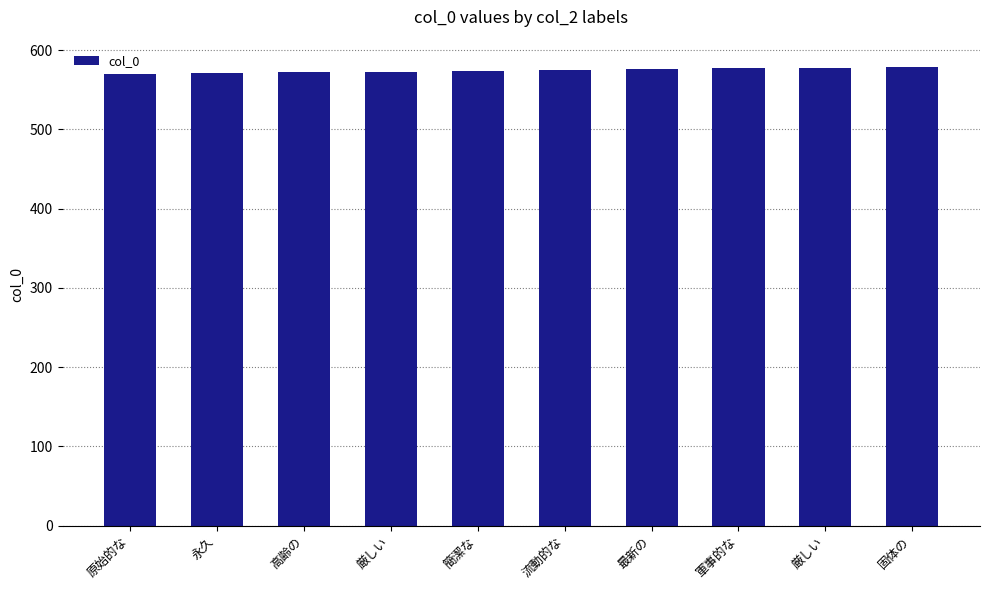

What is the average value?

574